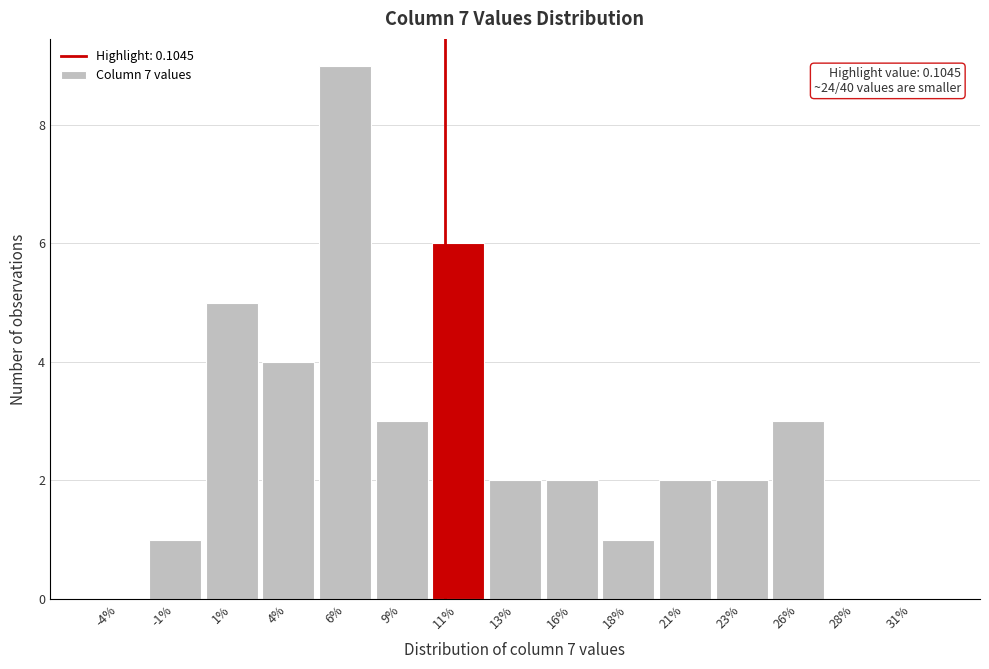

Reading right to left, transcribe all the data shown in this chart.

31%=0	28%=0	26%=3	23%=2	21%=2	18%=1	16%=2	13%=2	11%=6	9%=3	6%=9	4%=4	1%=5	-1%=1	-4%=0